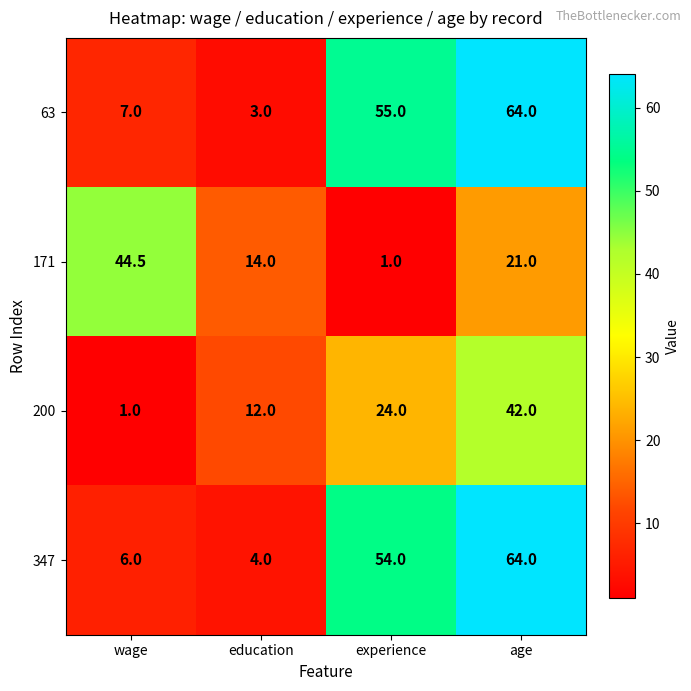

Rank the series at wage from lowest to highest value.

200, 347, 63, 171